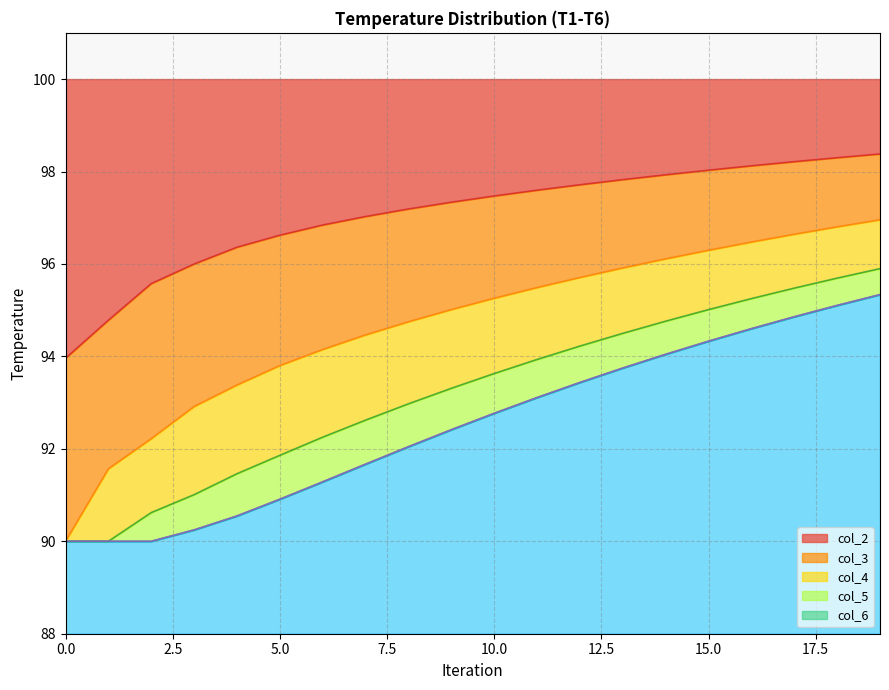

Reading right to left, what are all the values shown in this chart?

col_2: 98.4	98.3	98.2	98.1	98.0	97.9	97.8	97.7	97.6	97.5	97.3	97.2	97.0	96.8	96.6	96.4	96.0	95.6	94.8	94.0
col_3: 97.0	96.8	96.6	96.5	96.3	96.1	95.9	95.7	95.5	95.3	95.0	94.7	94.5	94.1	93.8	93.4	92.9	92.2	91.6	90.0
col_4: 95.9	95.7	95.5	95.3	95.0	94.8	94.5	94.2	93.9	93.6	93.3	93.0	92.6	92.3	91.9	91.5	91.0	90.6	90.0	90.0
col_5: 95.3	95.1	94.9	94.6	94.3	94.0	93.7	93.4	93.1	92.8	92.4	92.0	91.7	91.3	90.9	90.5	90.2	90.0	90.0	90.0
col_6: 95.3	95.1	94.9	94.6	94.3	94.0	93.7	93.4	93.1	92.8	92.4	92.0	91.7	91.3	90.9	90.5	90.2	90.0	90.0	90.0